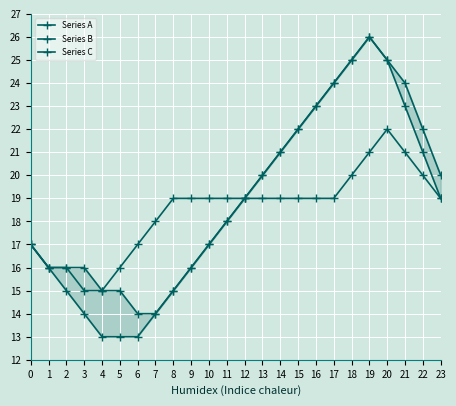

True or false: Series C has more than 0 points higher than both neighbors.

True